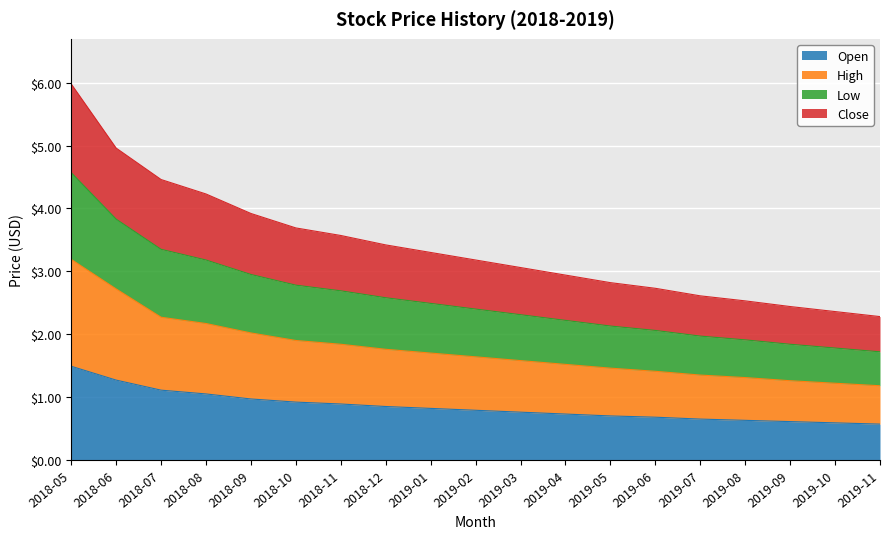

The Open series shows 0.7 at 2019-04. True or false?

True